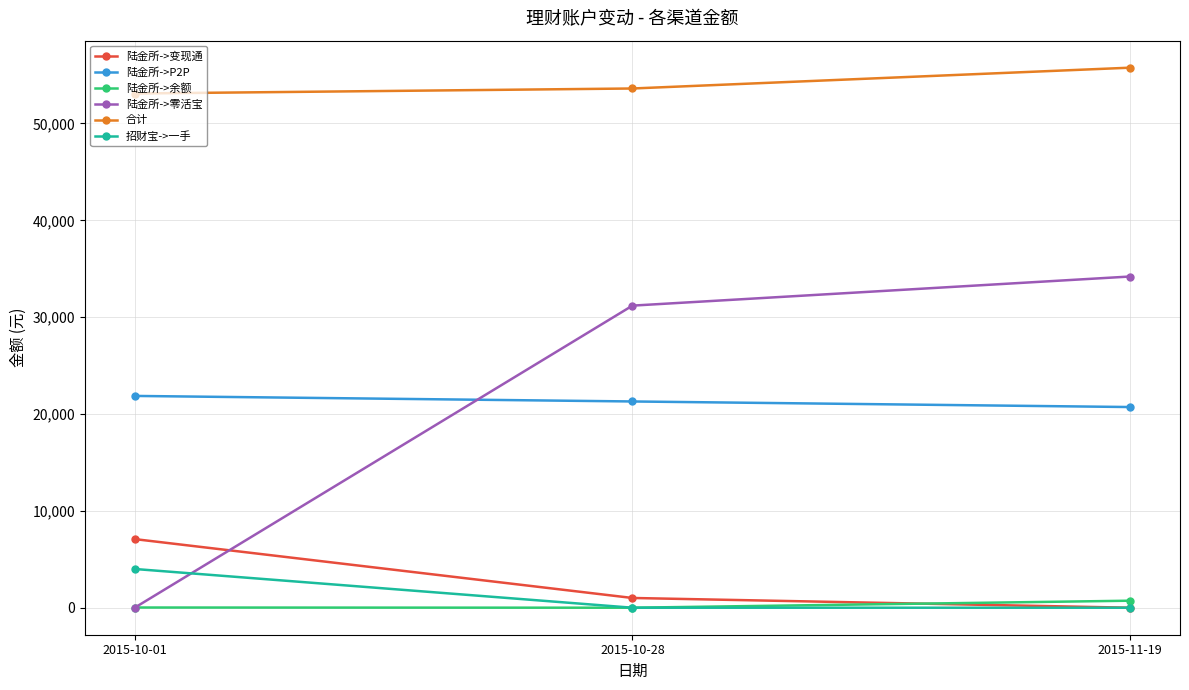

Does the chart display data point markers on the line(s)?

Yes